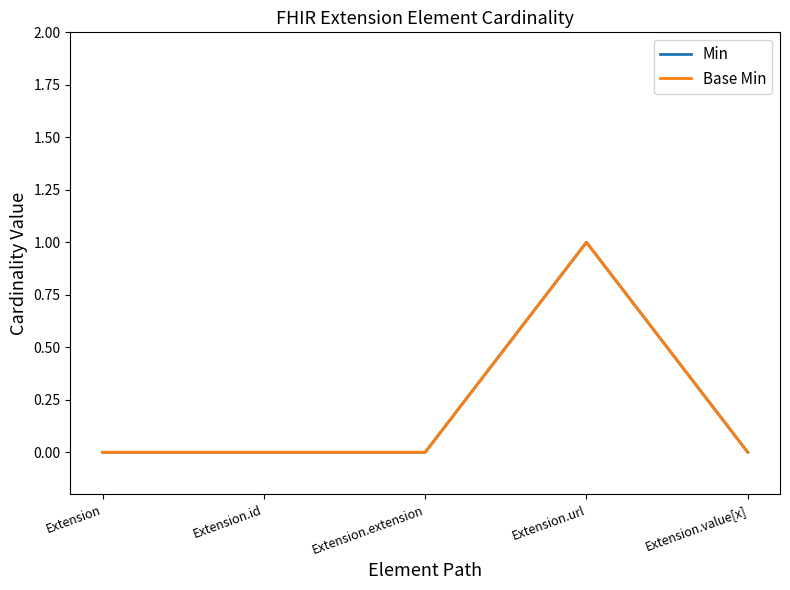

How many lines are shown in the chart?

2